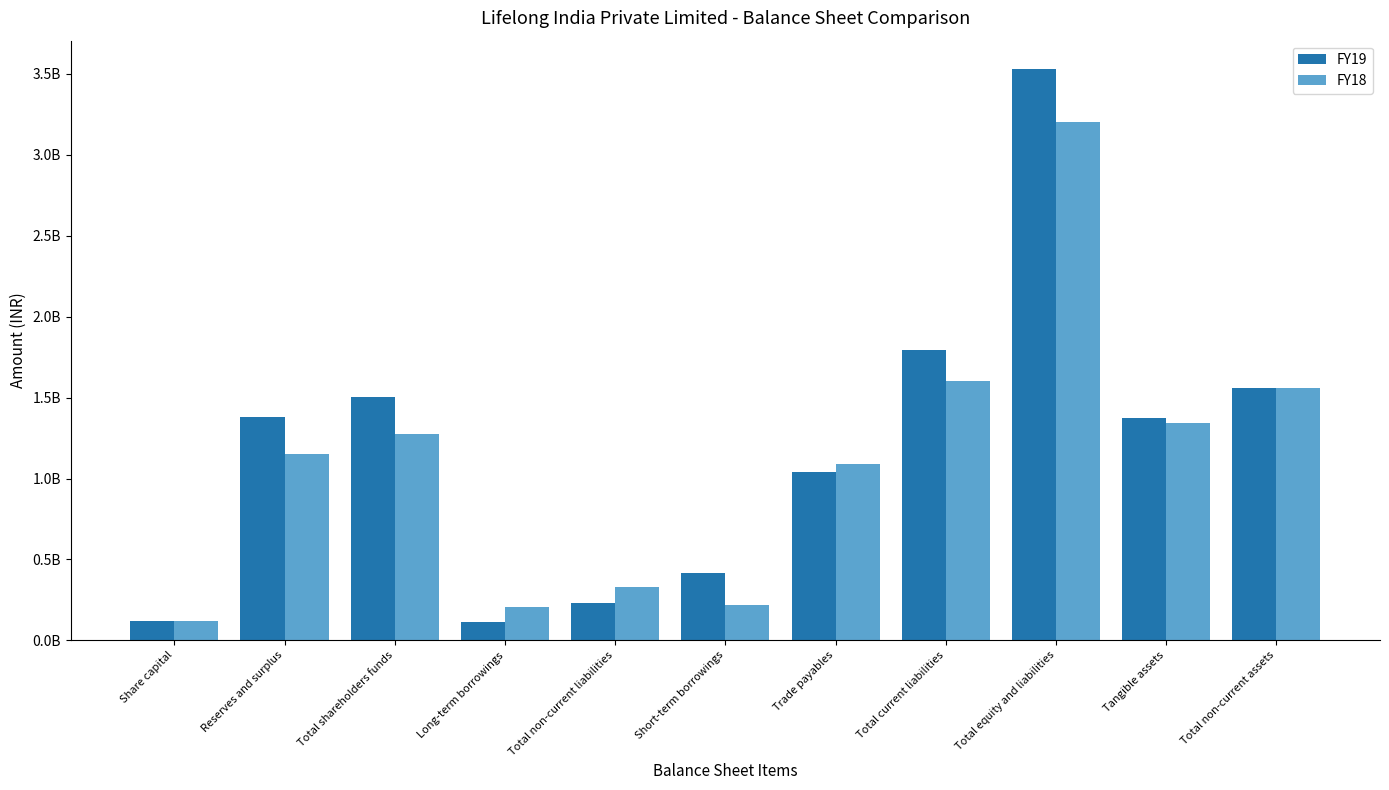

What are all the series names shown in the legend?

FY19, FY18